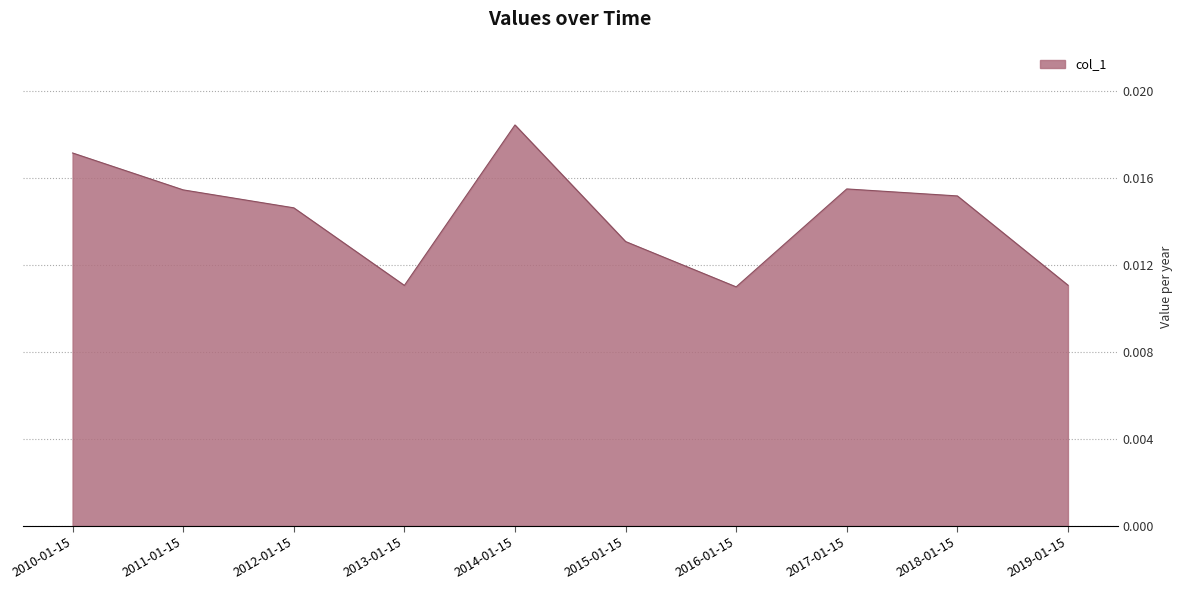

Which category has the highest value across all series?

2014-01-15